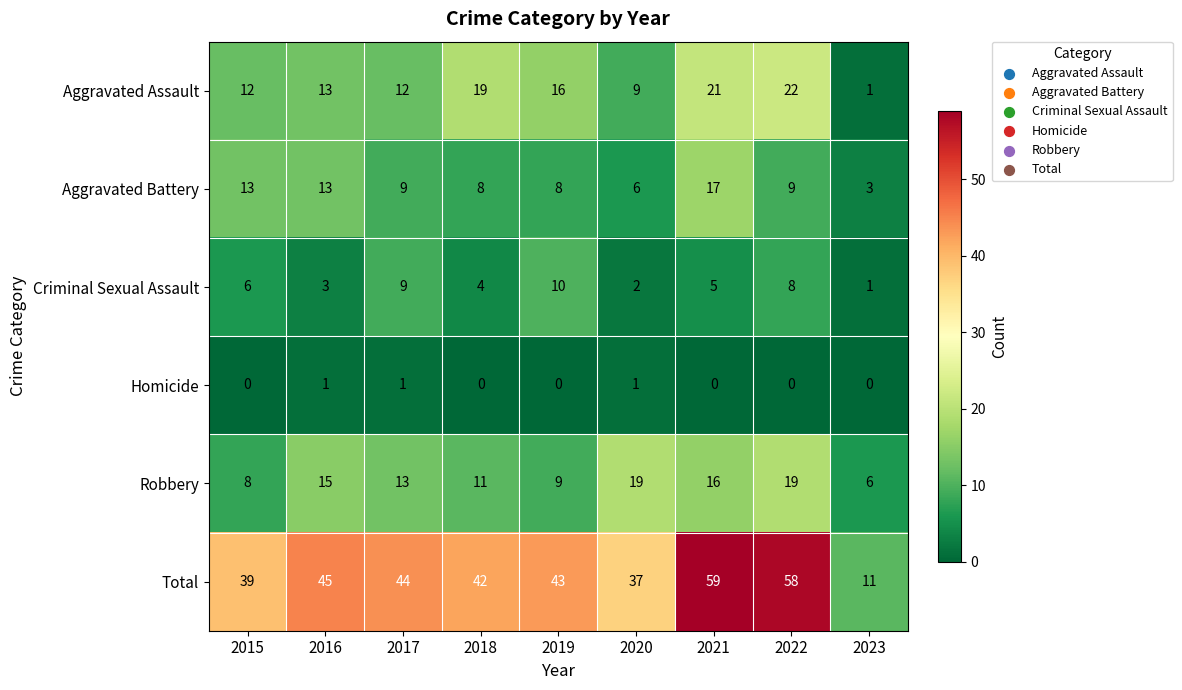

List the series in order of their peak value, lowest first.

Homicide, Criminal Sexual Assault, Aggravated Battery, Robbery, Aggravated Assault, Total